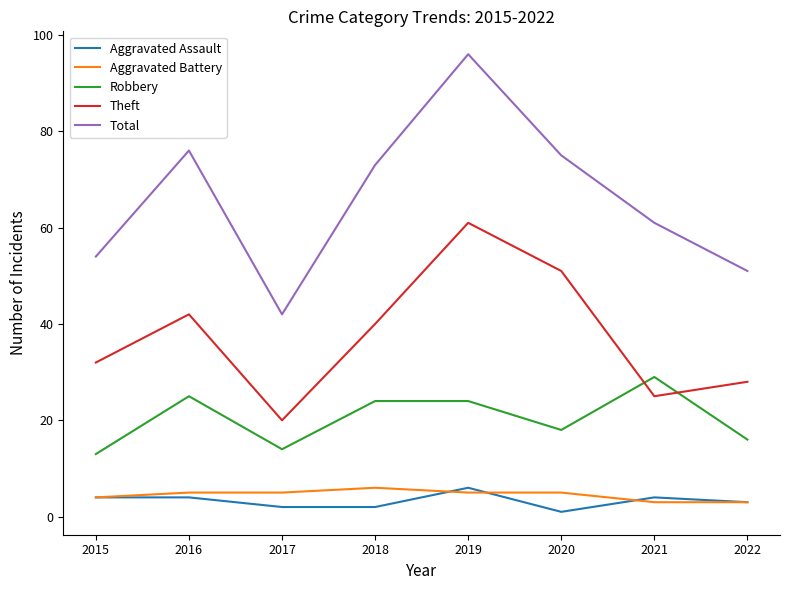

At which label does Robbery reach its minimum?

2015